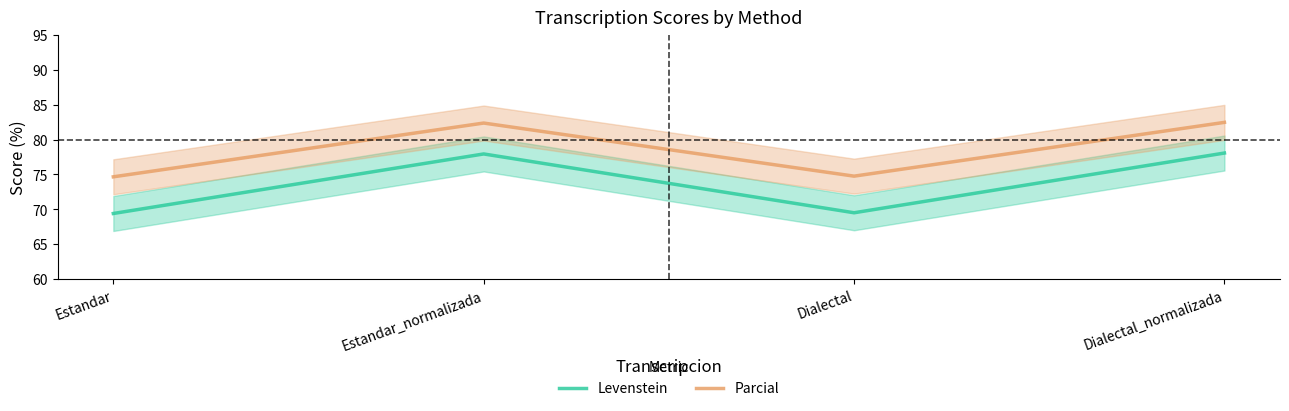

At Estandar, list the series in order from largest to smallest.

Parcial, Levenstein